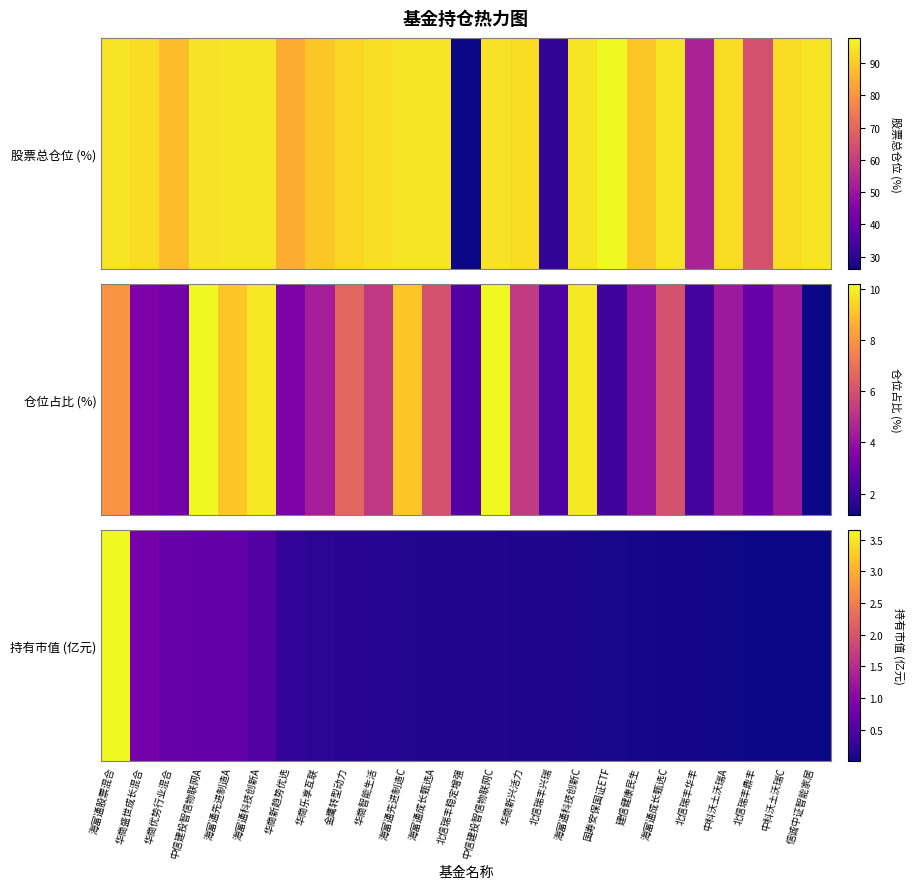

What is the maximum value shown in the chart?

3.6